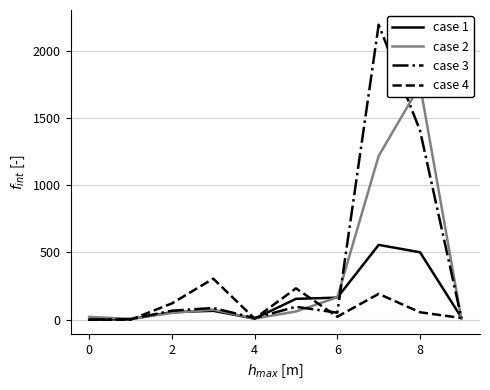

How many data points in case 4 are above 55?

4